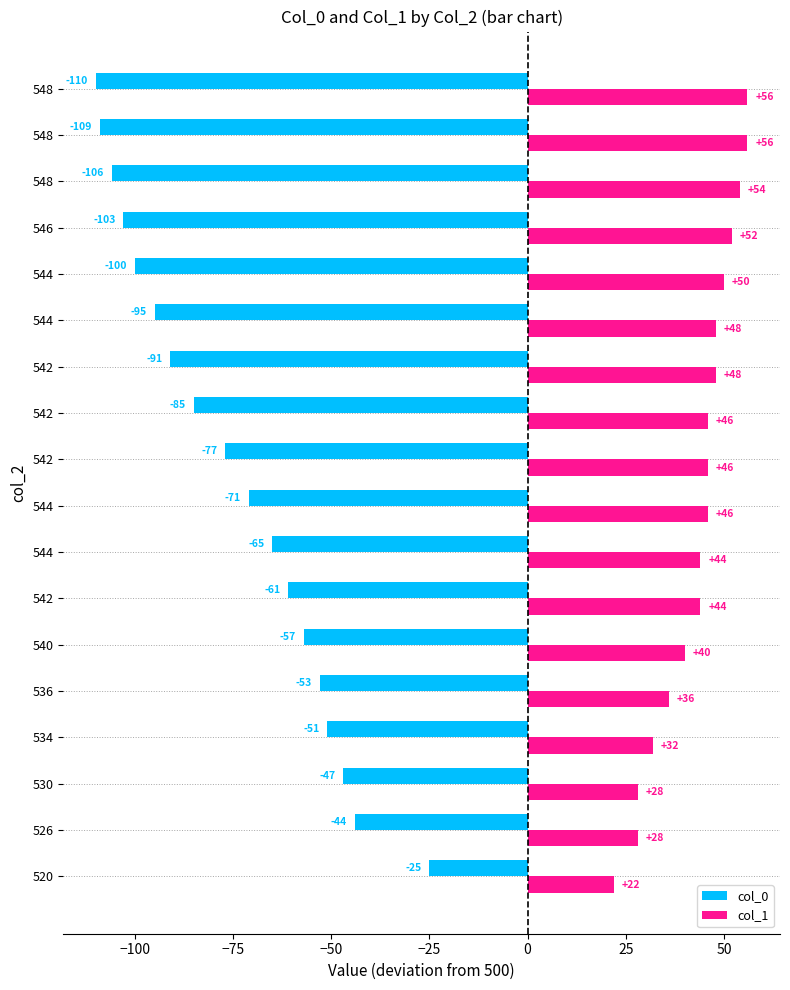

Which category has the lowest value in the col_1 series?

520